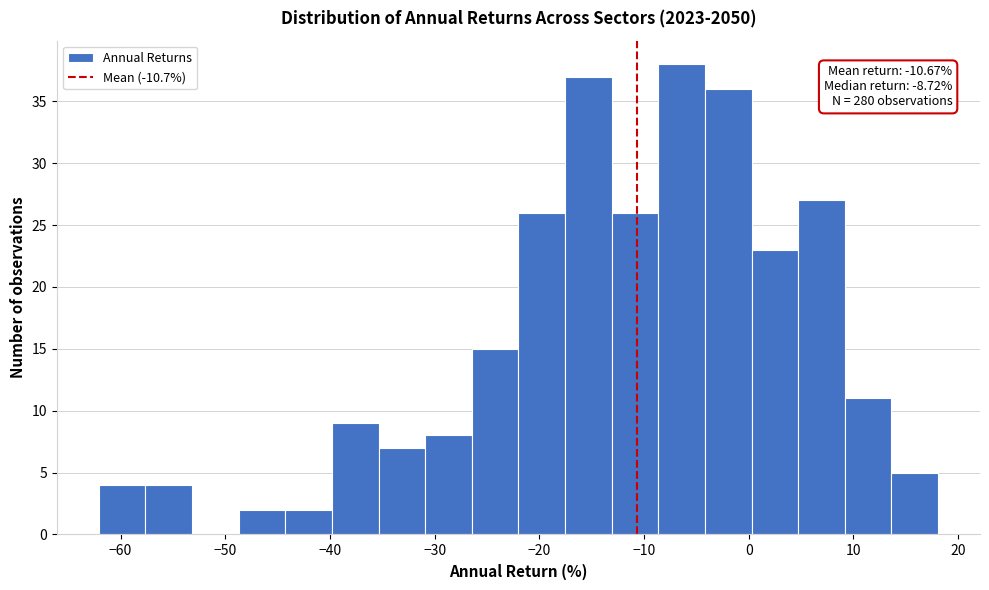

Over which range of the x-axis is the bar tallest?

-9 to -4